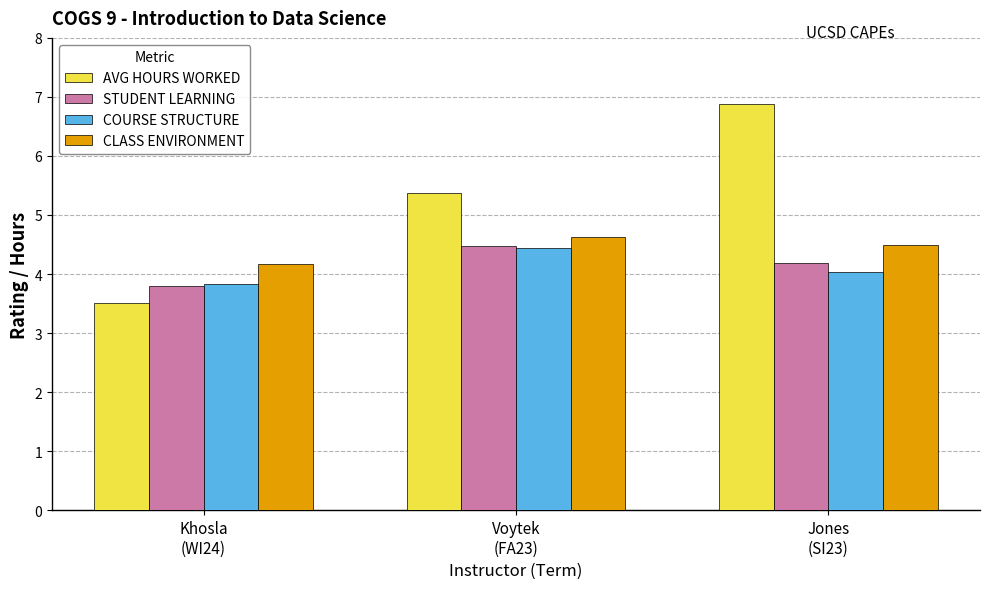

What position from the left is Voytek
(FA23)?

2